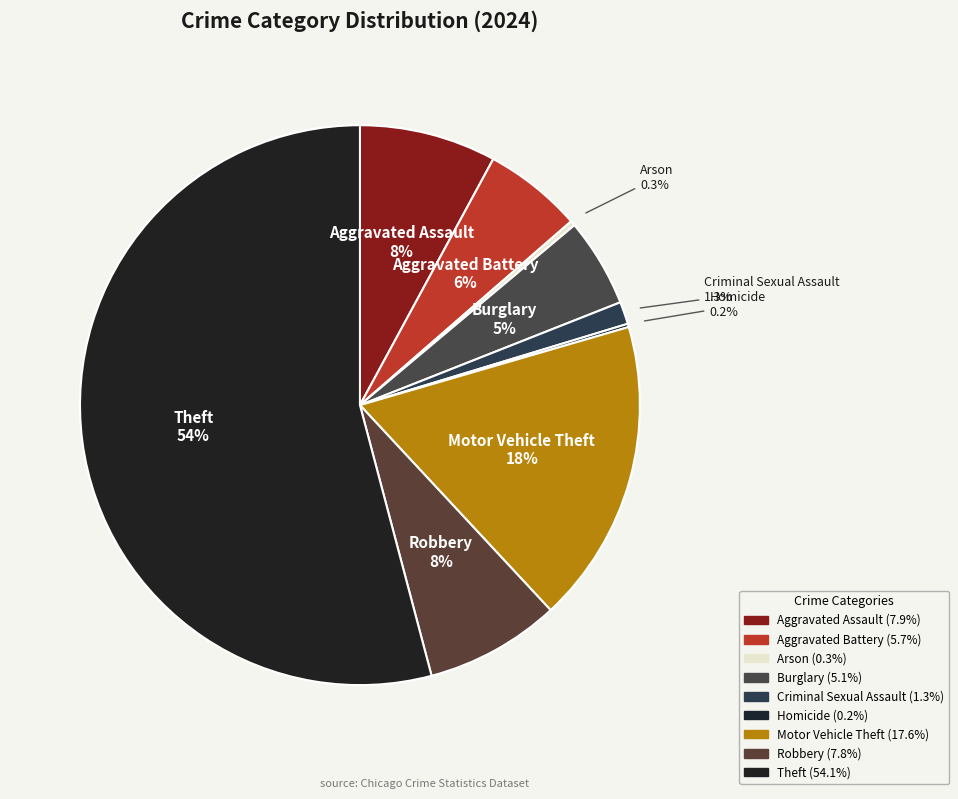

The Aggravated Battery slice represents 16% of the pie. True or false?

False